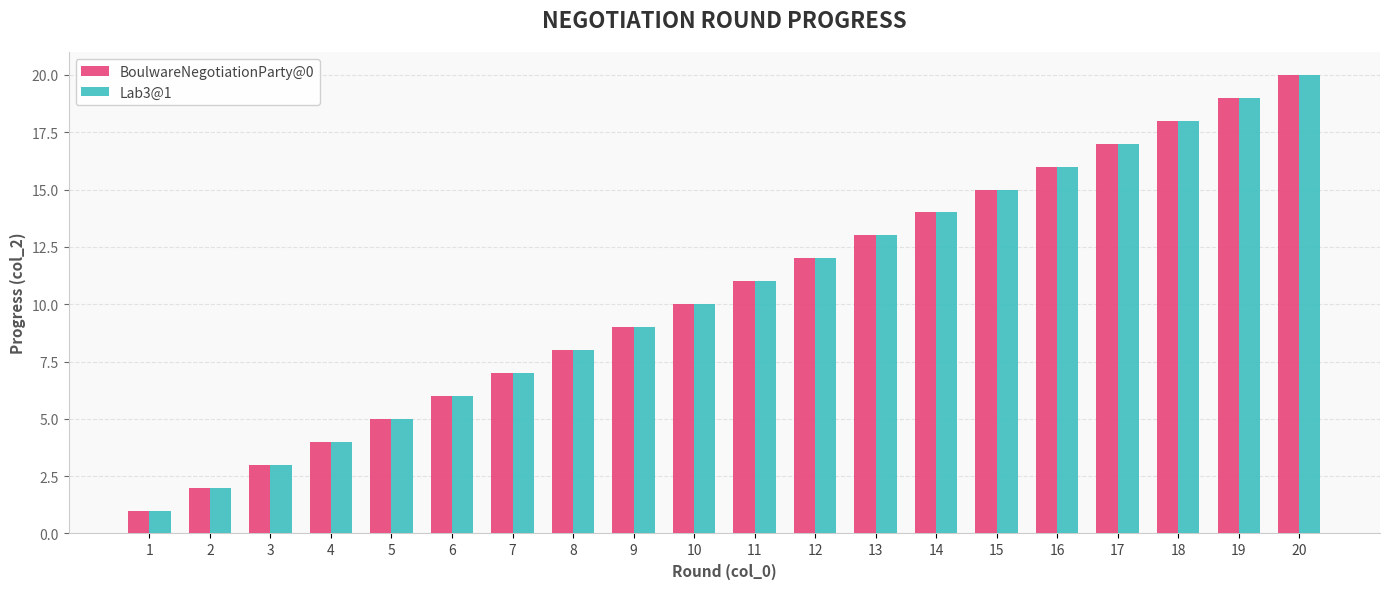

How many values in the BoulwareNegotiationParty@0 series are below 11?

10